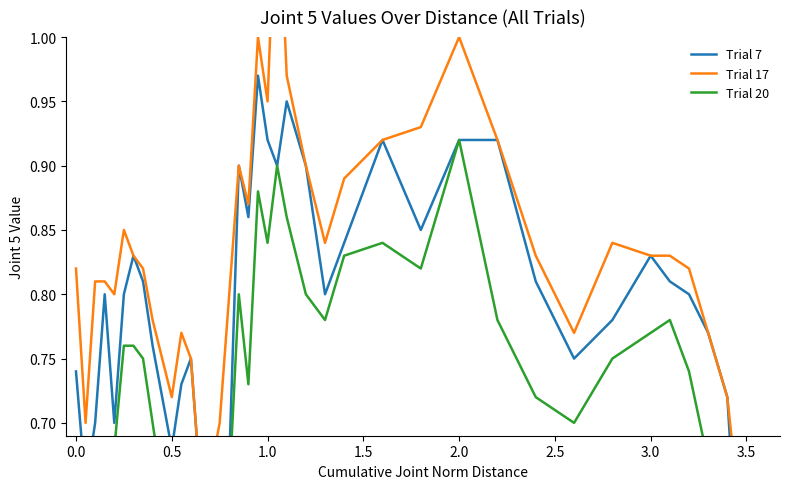

True or false: Trial 7 and Trial 17 intersect in this chart.

False